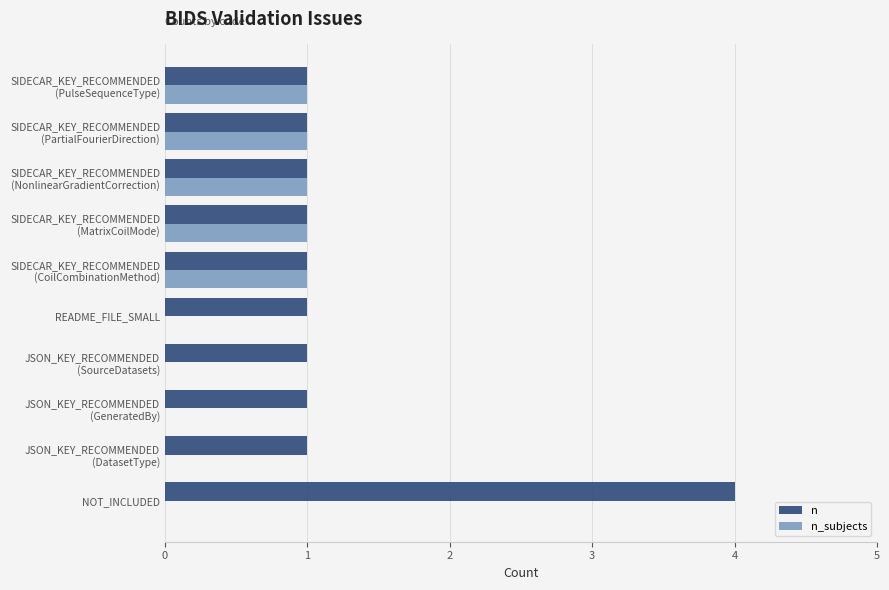

The n series shows 0 at README_FILE_SMALL. True or false?

False